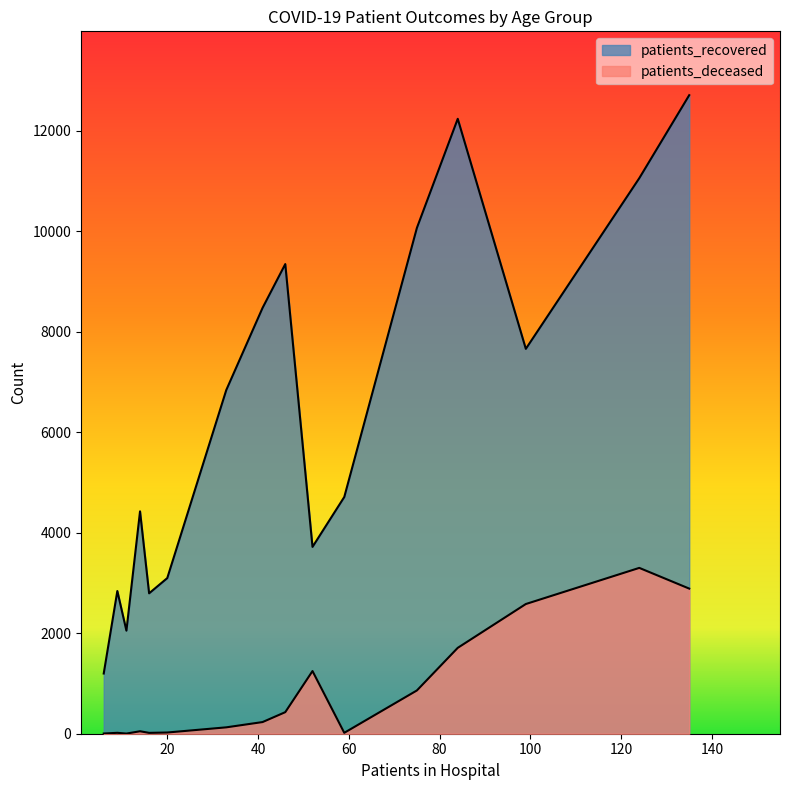

How many lines are shown in the chart?

2